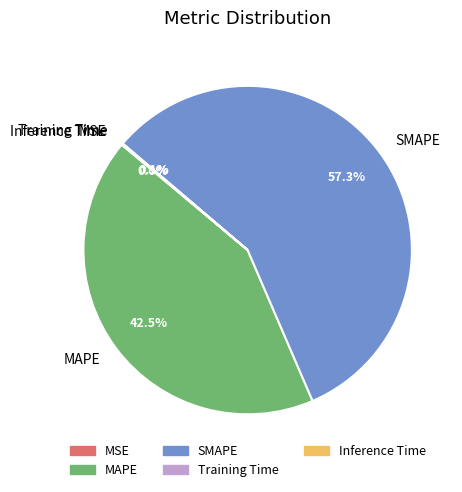

What percentage is the SMAPE slice, to the nearest percent?

57%